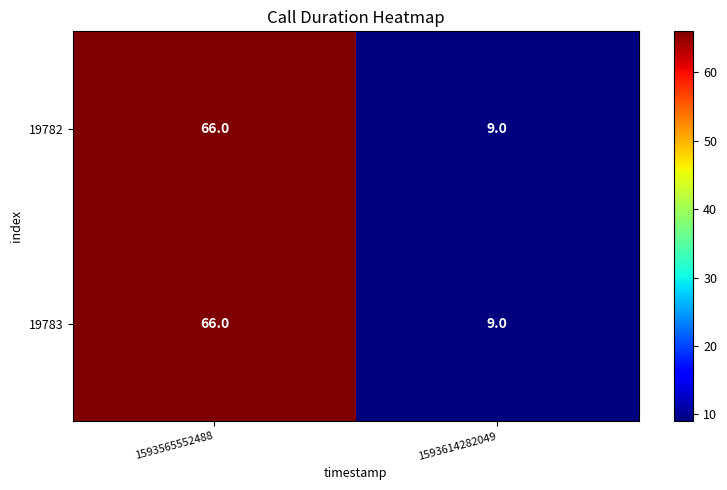

Which category has the lowest value across all series?

1593614282049